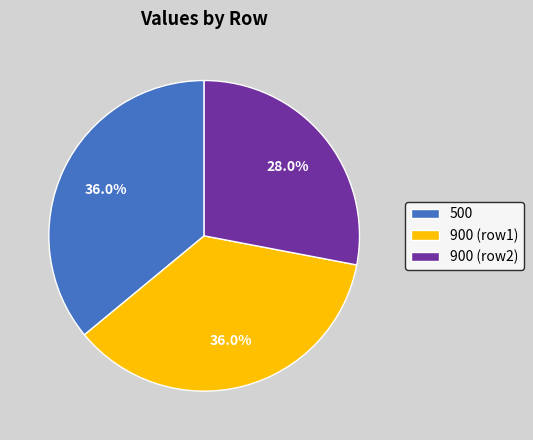

What percentage do 500 and 900 (row2) together represent?

64.0%